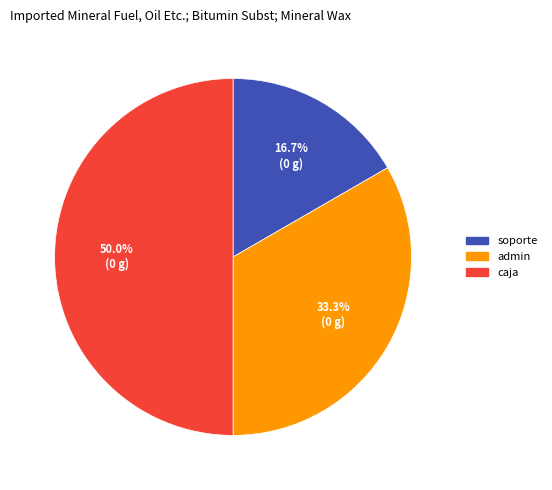

Which slice is the smallest?

soporte